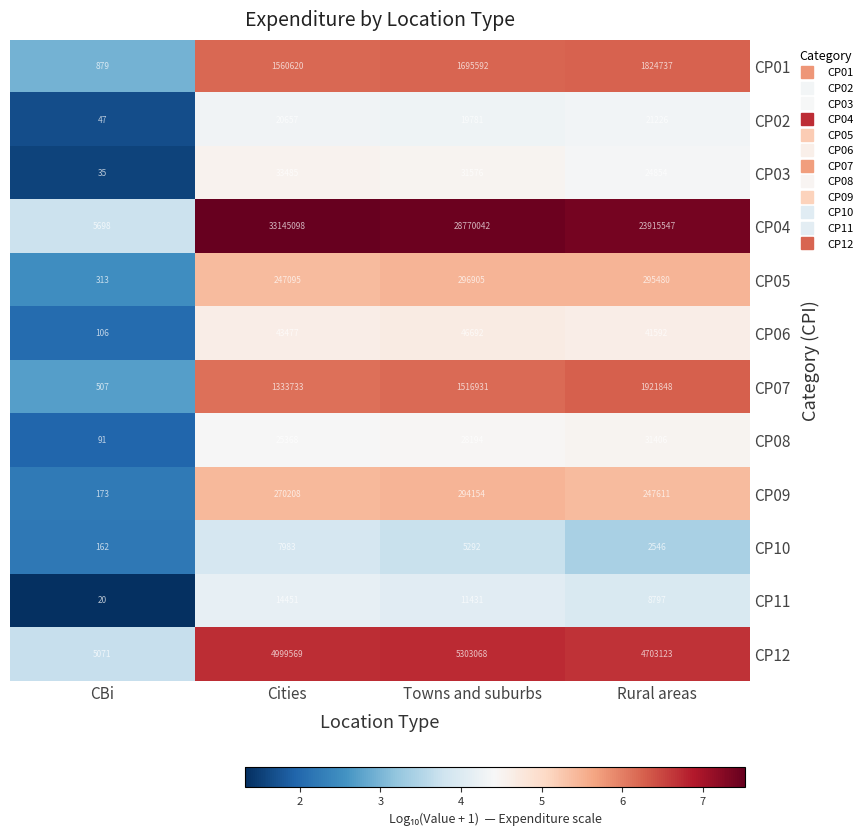

Which series has the largest total across all categories?

CP04